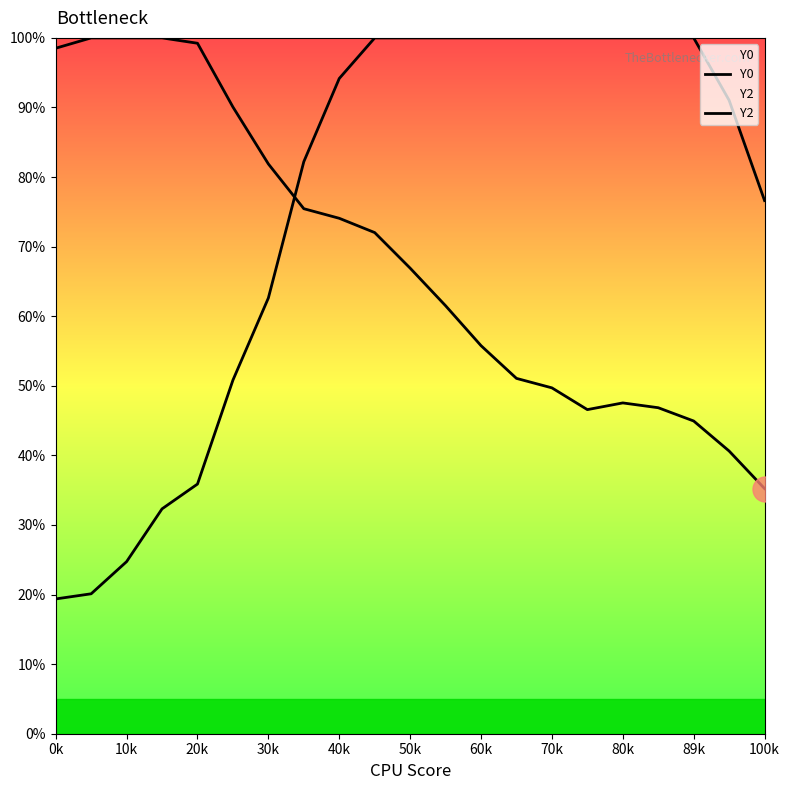

What is the average value of the Y0 series?

68.5